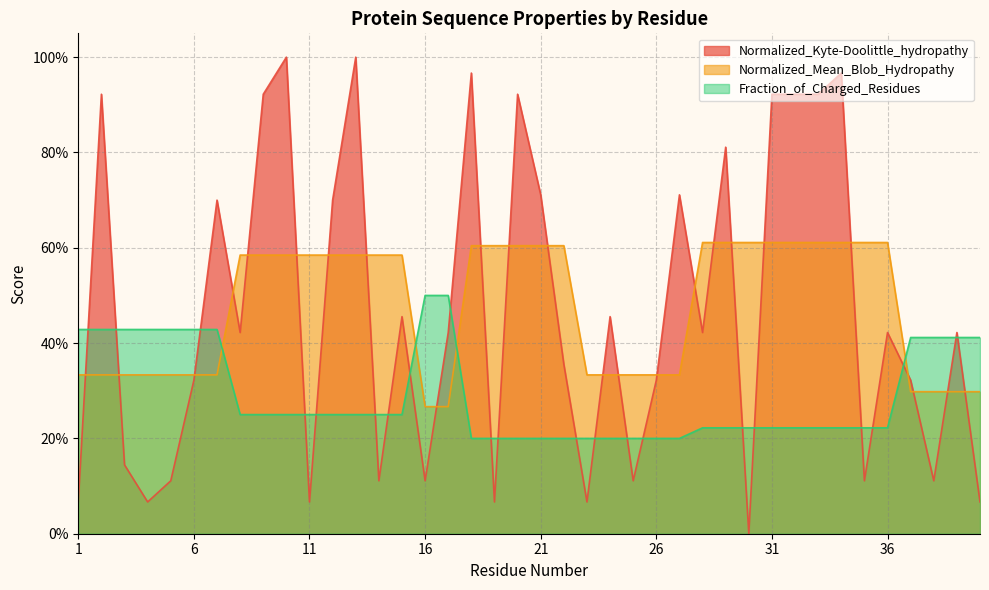

Reading left to right, extract all data points from this chart.

Normalized_Kyte-Doolittle_hydropathy: 0.1	0.9	0.1	0.1	0.1	0.3	0.7	0.4	0.9	1.0	0.1	0.7	1.0	0.1	0.5	0.1	0.4	1.0	0.1	0.9	0.7	0.4	0.1	0.5	0.1	0.3	0.7	0.4	0.8	0.0	0.9	0.9	0.9	1.0	0.1	0.4	0.3	0.1	0.4	0.1
Normalized_Mean_Blob_Hydropathy: 0.3	0.3	0.3	0.3	0.3	0.3	0.3	0.6	0.6	0.6	0.6	0.6	0.6	0.6	0.6	0.3	0.3	0.6	0.6	0.6	0.6	0.6	0.3	0.3	0.3	0.3	0.3	0.6	0.6	0.6	0.6	0.6	0.6	0.6	0.6	0.6	0.3	0.3	0.3	0.3
Fraction_of_Charged_Residues: 0.4	0.4	0.4	0.4	0.4	0.4	0.4	0.2	0.2	0.2	0.2	0.2	0.2	0.2	0.2	0.5	0.5	0.2	0.2	0.2	0.2	0.2	0.2	0.2	0.2	0.2	0.2	0.2	0.2	0.2	0.2	0.2	0.2	0.2	0.2	0.2	0.4	0.4	0.4	0.4